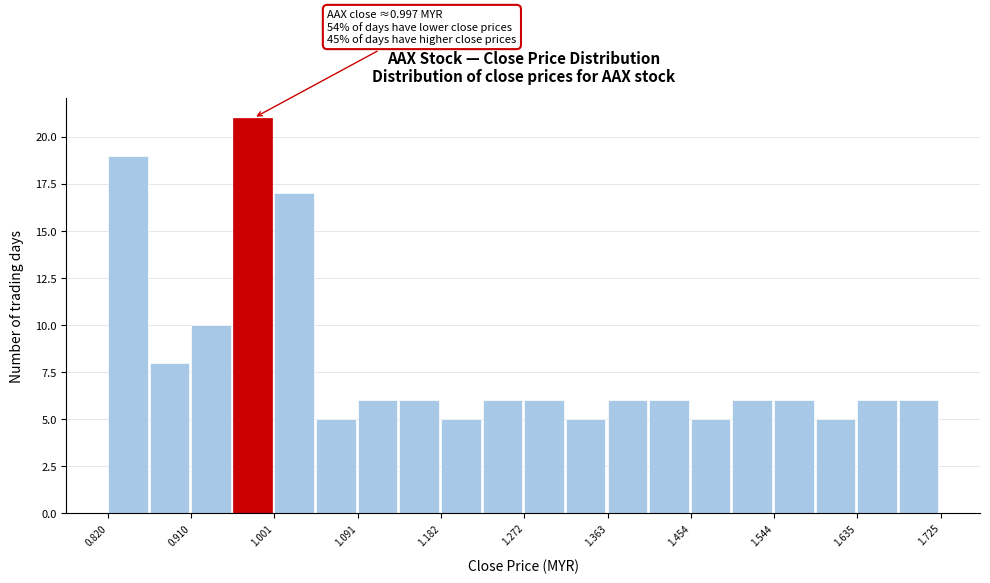

Which range on the x-axis has the tallest bar?

0.96 to 1.00